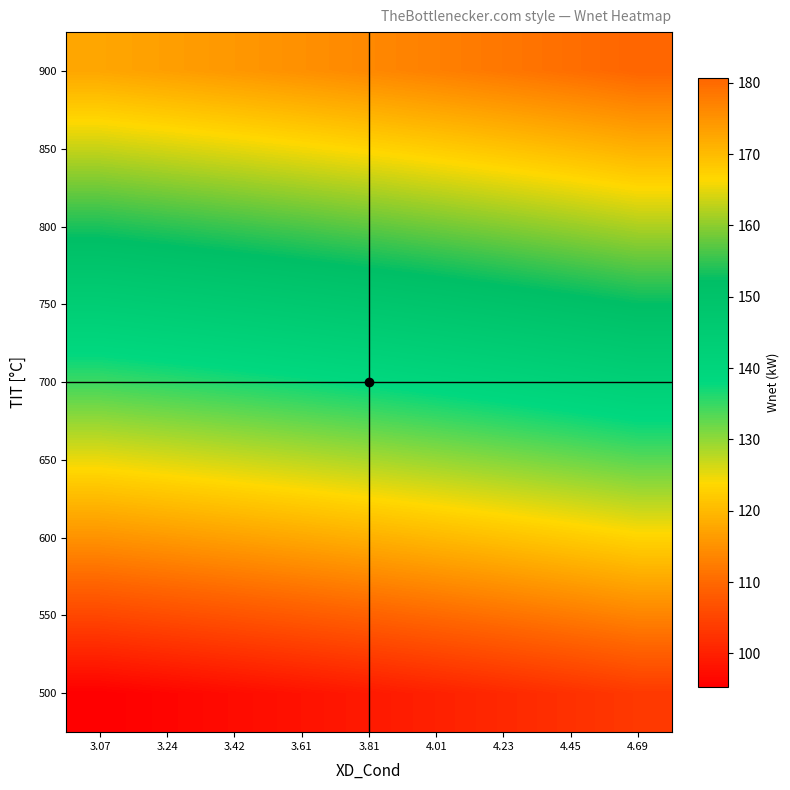

Reading left to right, transcribe all the data shown in this chart.

500: 3.07=95.3	3.24=96.2	3.42=97.1	3.61=98.0	3.81=99.0	4.01=100.0	4.23=101.1	4.45=102.2	4.69=103.4
550: 3.07=105.3	3.24=106.2	3.42=107.1	3.61=108.0	3.81=109.0	4.01=110.0	4.23=111.1	4.45=112.2	4.69=113.4
600: 3.07=115.2	3.24=116.1	3.42=116.9	3.61=117.9	3.81=118.9	4.01=119.9	4.23=121.0	4.45=122.1	4.69=123.3
650: 3.07=125.0	3.24=125.8	3.42=126.7	3.61=127.6	3.81=128.6	4.01=129.7	4.23=130.7	4.45=131.9	4.69=133.1
700: 3.07=134.6	3.24=135.5	3.42=136.4	3.61=137.3	3.81=138.3	4.01=139.3	4.23=140.4	4.45=141.5	4.69=142.7
750: 3.07=144.2	3.24=145.1	3.42=146.0	3.61=146.9	3.81=147.9	4.01=148.9	4.23=150.0	4.45=151.1	4.69=152.3
800: 3.07=153.7	3.24=154.6	3.42=155.5	3.61=156.4	3.81=157.4	4.01=158.4	4.23=159.5	4.45=160.6	4.69=161.8
850: 3.07=163.2	3.24=164.1	3.42=165.0	3.61=165.9	3.81=166.9	4.01=167.9	4.23=169.0	4.45=170.1	4.69=171.3
900: 3.07=172.6	3.24=173.5	3.42=174.4	3.61=175.3	3.81=176.3	4.01=177.3	4.23=178.4	4.45=179.5	4.69=180.7